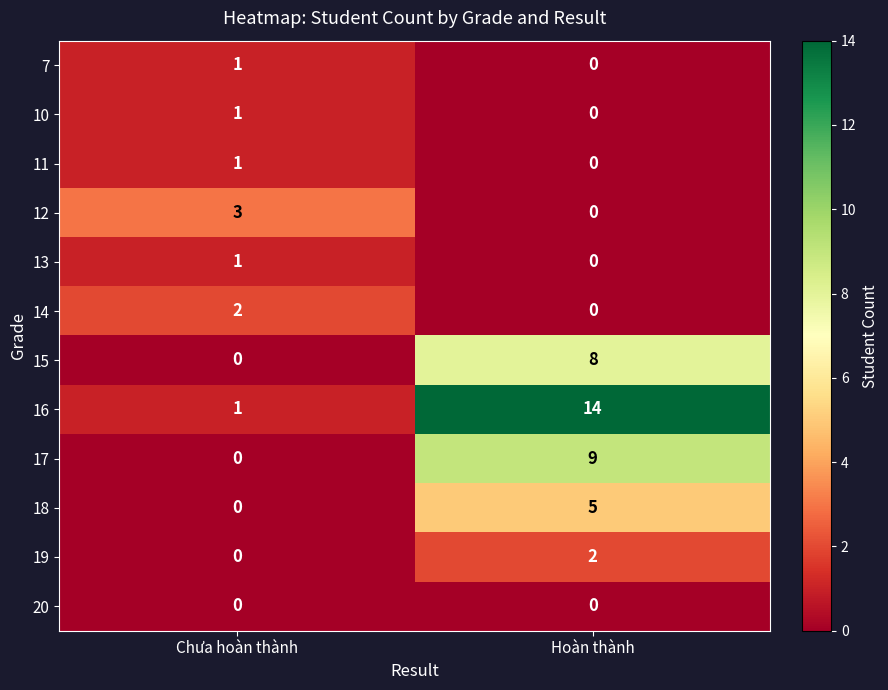

Which series has the largest total across all categories?

16